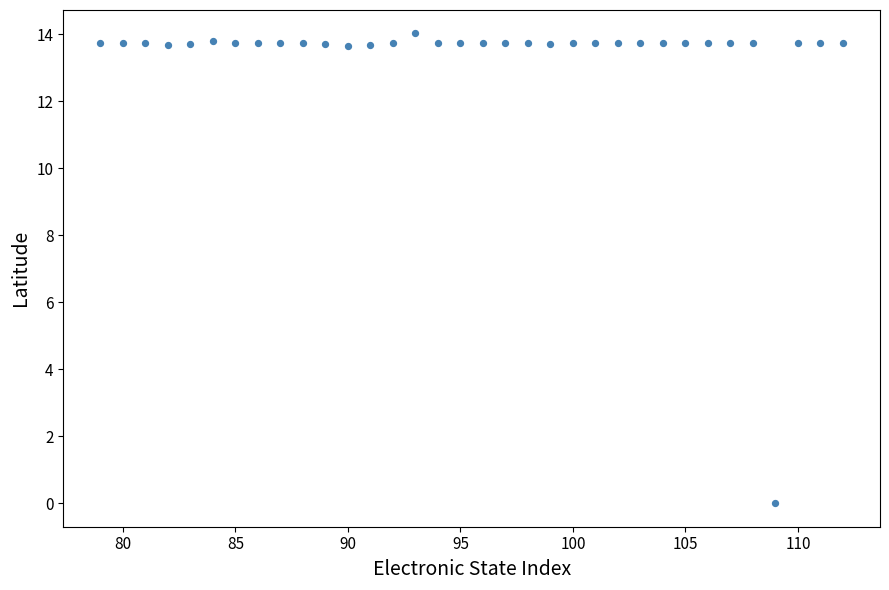

What is the range of Y values (max minus min)?

14.0